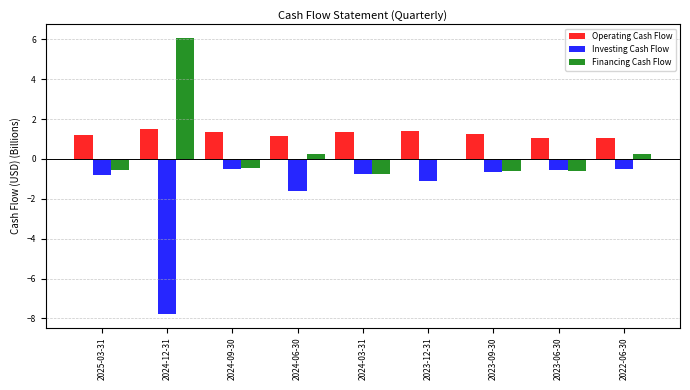

What is the maximum value for Investing Cash Flow?

-0.5